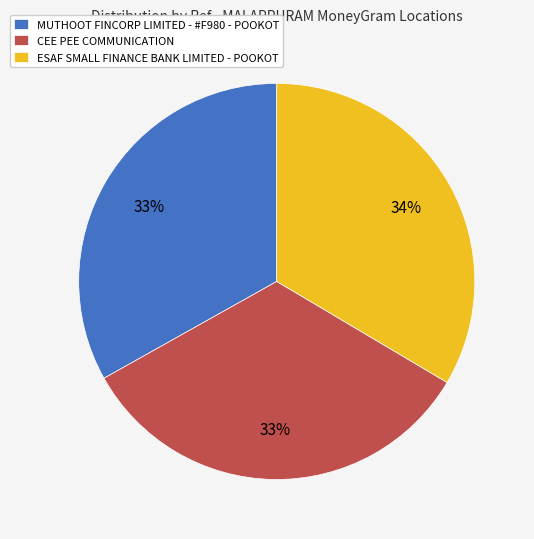

How many segments does this pie chart have?

3